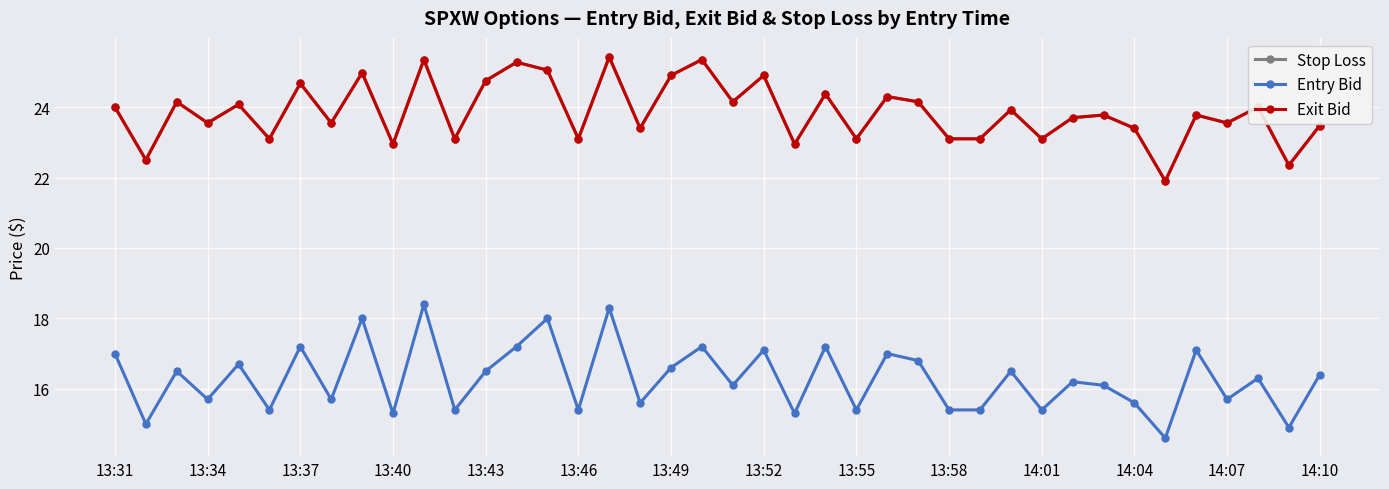

At which label does Entry Bid first exceed 16?

13:31